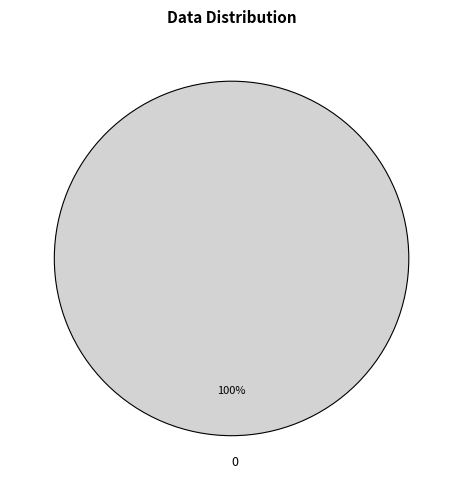

Is it true that 0 is 100% of the pie?

True